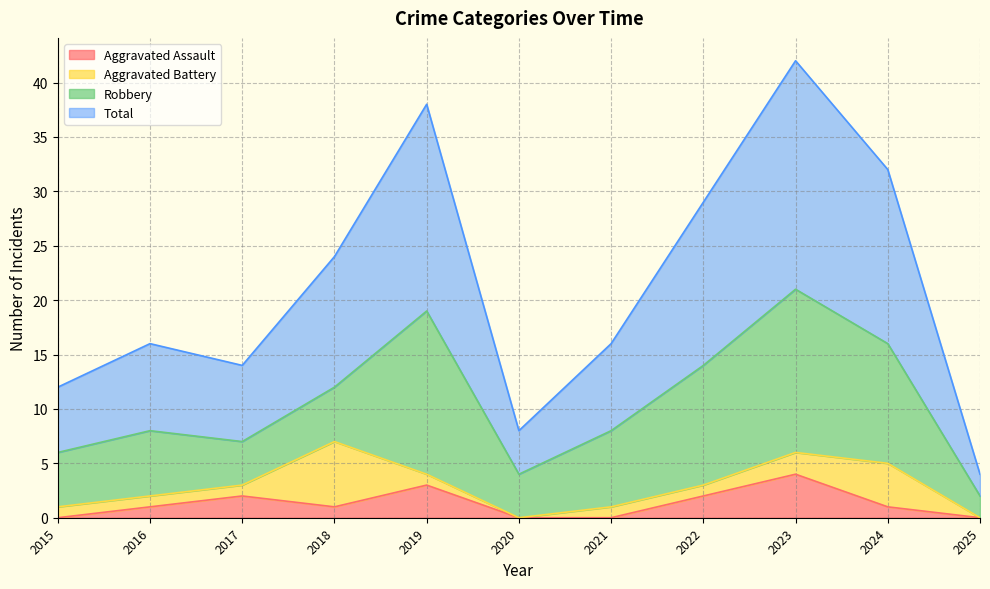

The value of Aggravated Assault at 2021 is 2. True or false?

False